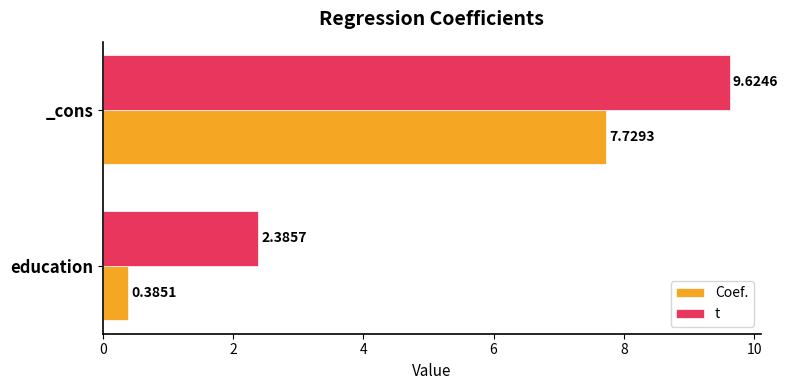

What is the difference between the maximum and minimum values in the t series?

7.2